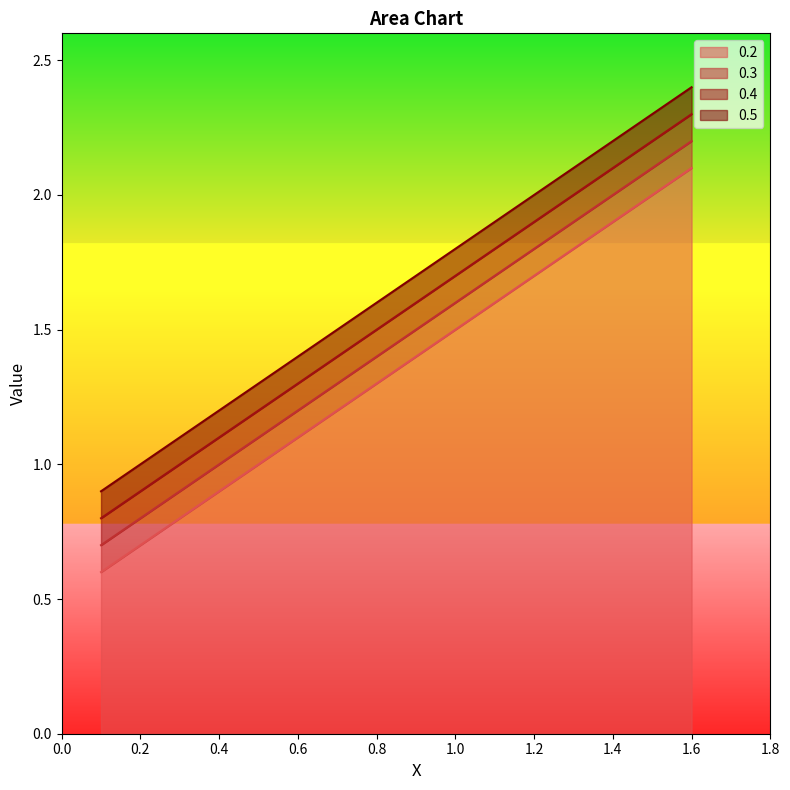

Reading left to right, transcribe all the data shown in this chart.

0.2: 0.1=0.6	0.6=1.1	1.1=1.6	1.6=2.1
0.3: 0.1=0.7	0.6=1.2	1.1=1.7	1.6=2.2
0.4: 0.1=0.8	0.6=1.3	1.1=1.8	1.6=2.3
0.5: 0.1=0.9	0.6=1.4	1.1=1.9	1.6=2.4